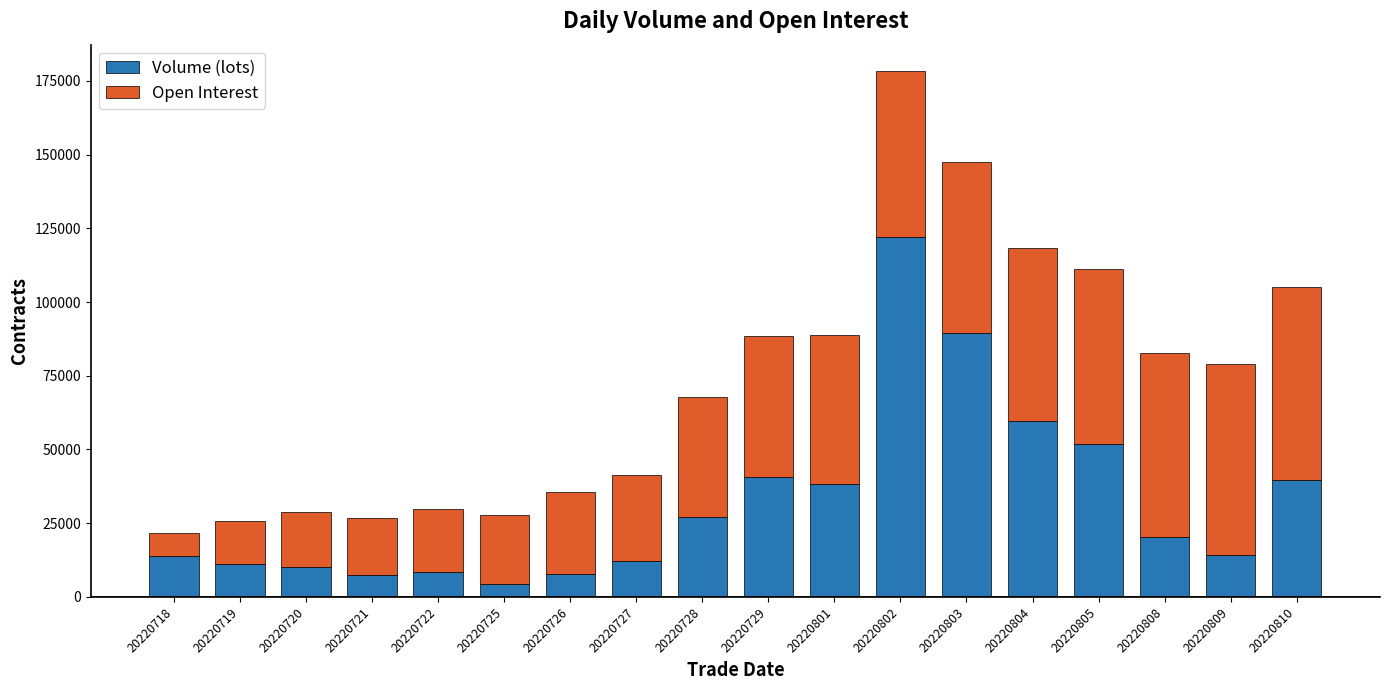

What is the average value of the Volume (lots) series?

32141